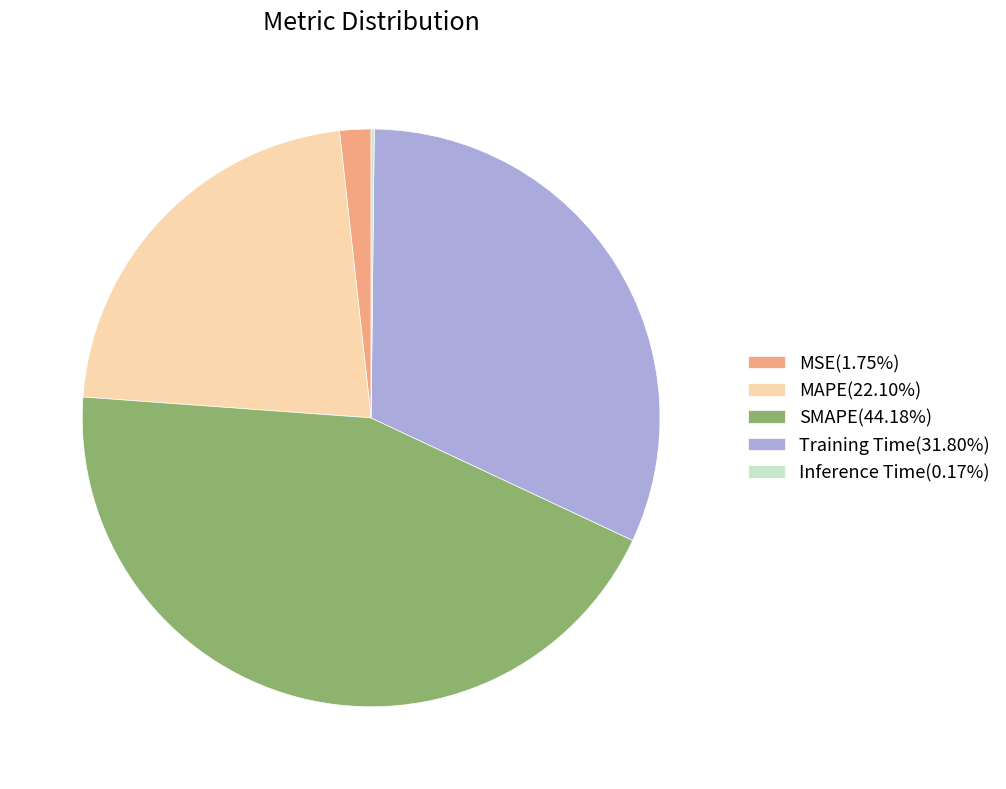

Is there a majority slice in this chart?

No